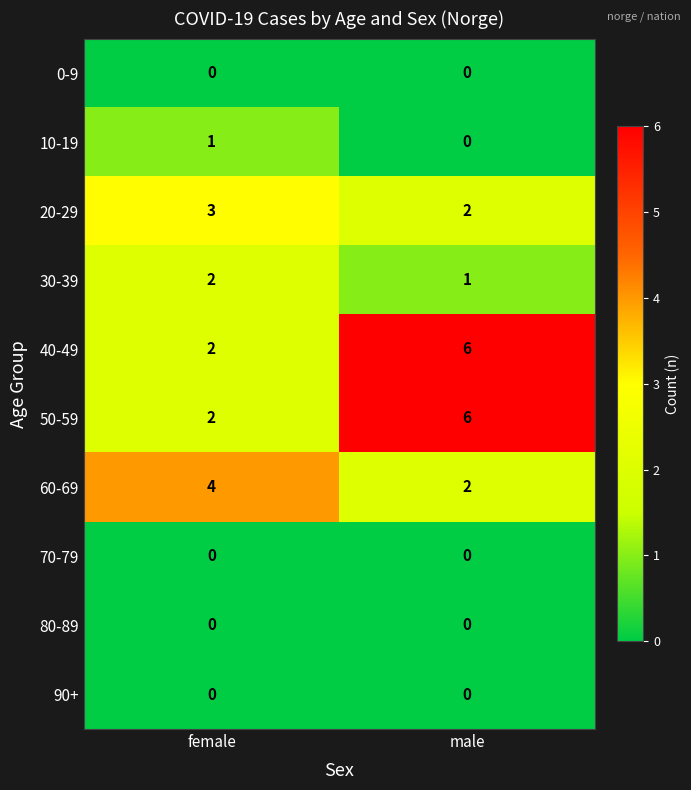

What is the sum of the 30-39 values at female and male?

3